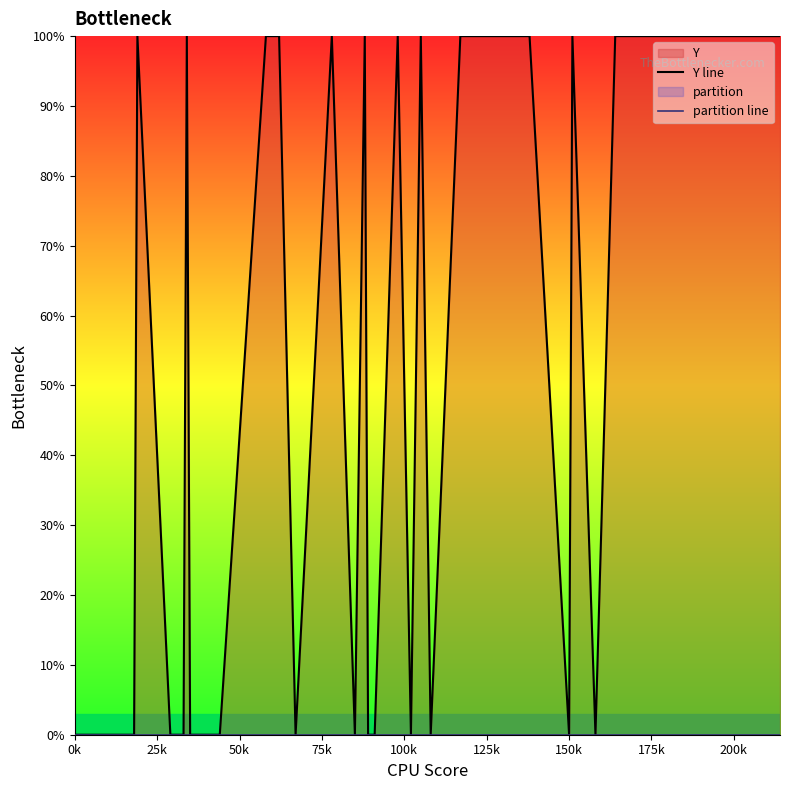

Is the value of partition line at 30 greater than the value of Y line at 18?

No